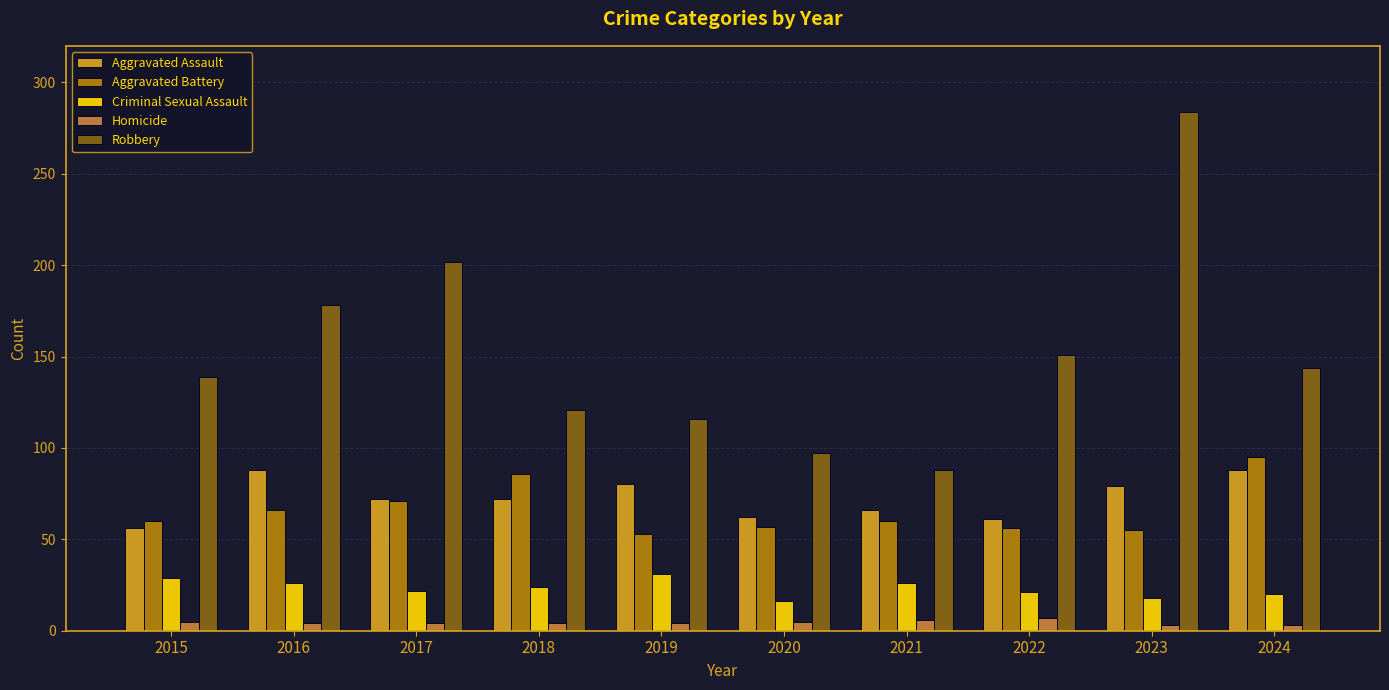

Which series has the largest total across all categories?

Robbery